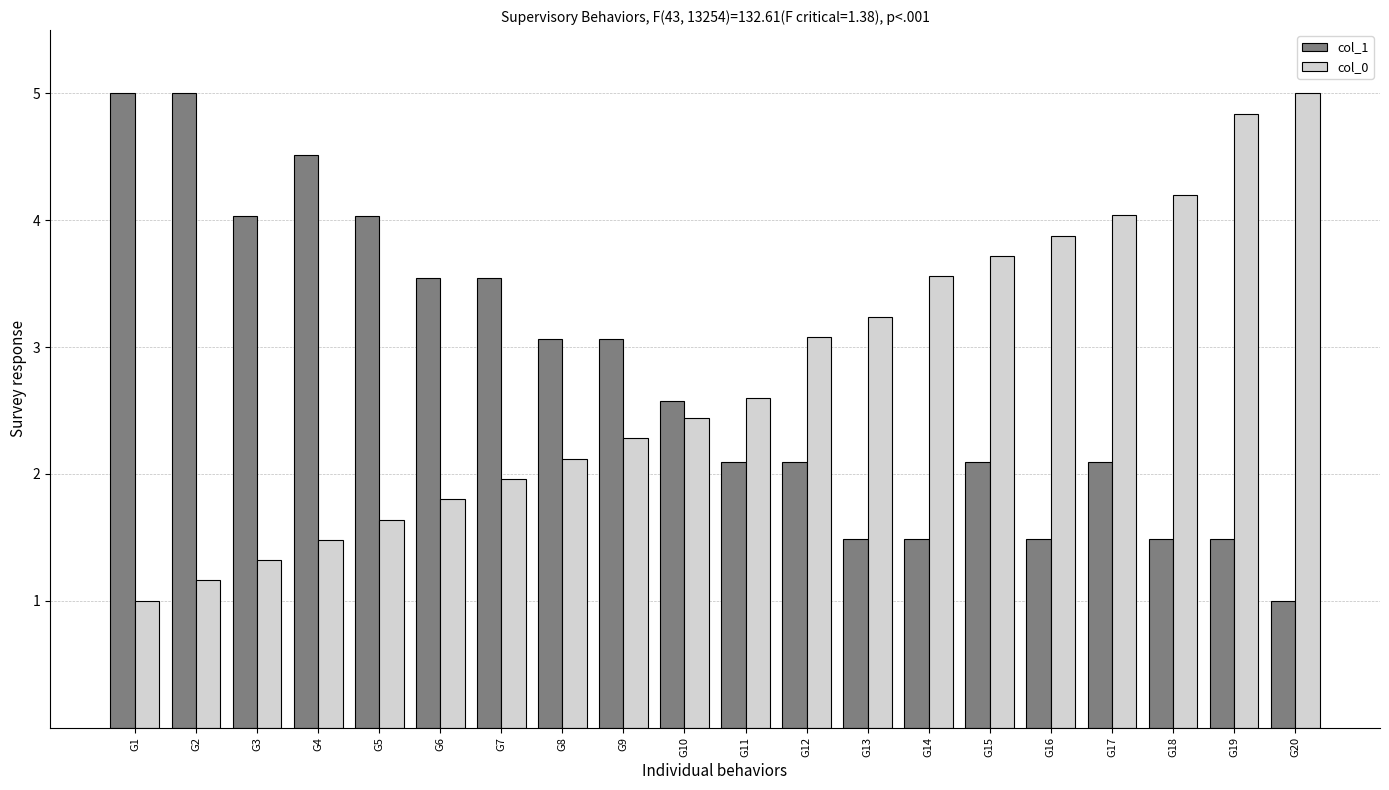

Which series changed the most between G15 and G16?

col_1